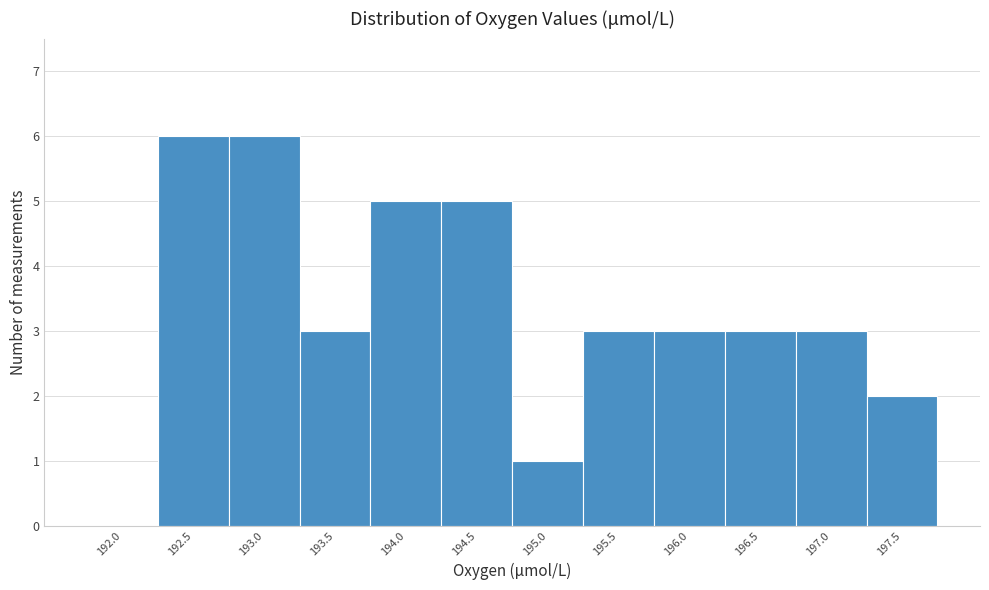

Reading left to right, transcribe all the data shown in this chart.

192.0=0	192.5=6	193.0=6	193.5=3	194.0=5	194.5=5	195.0=1	195.5=3	196.0=3	196.5=3	197.0=3	197.5=2